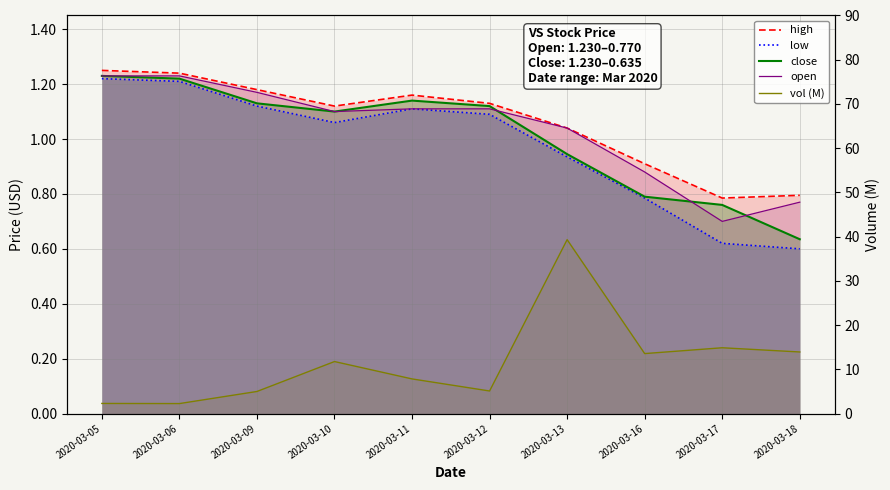

Which series has the widest spread of values?

vol (M)